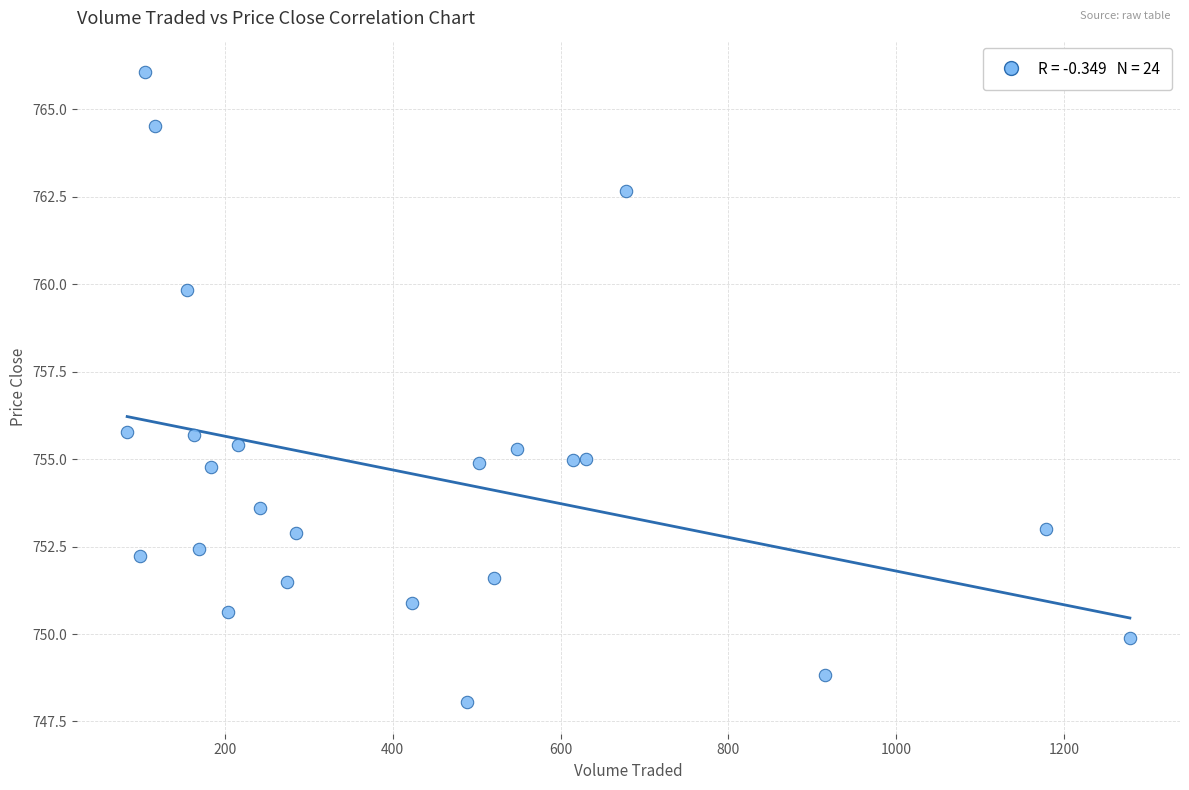

What is the range of X values (max minus min)?

1195.0